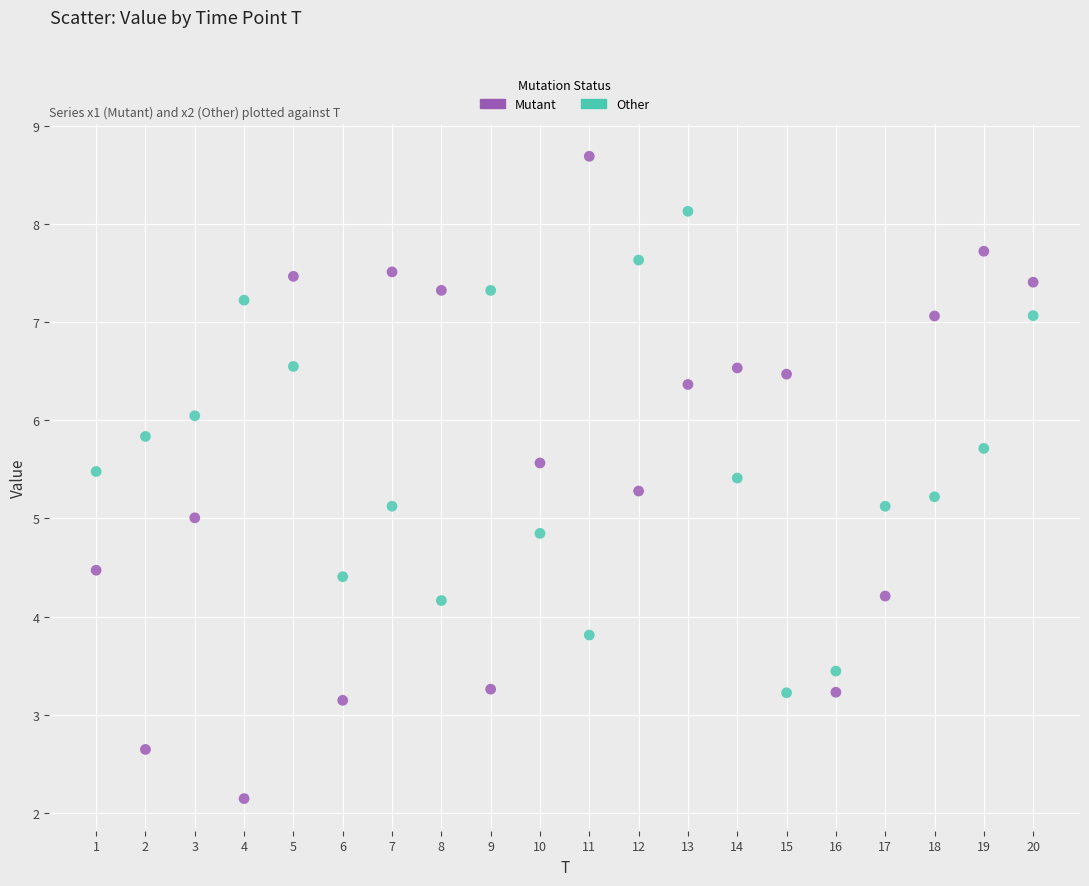

Which series has the widest spread of Y values?

Mutant